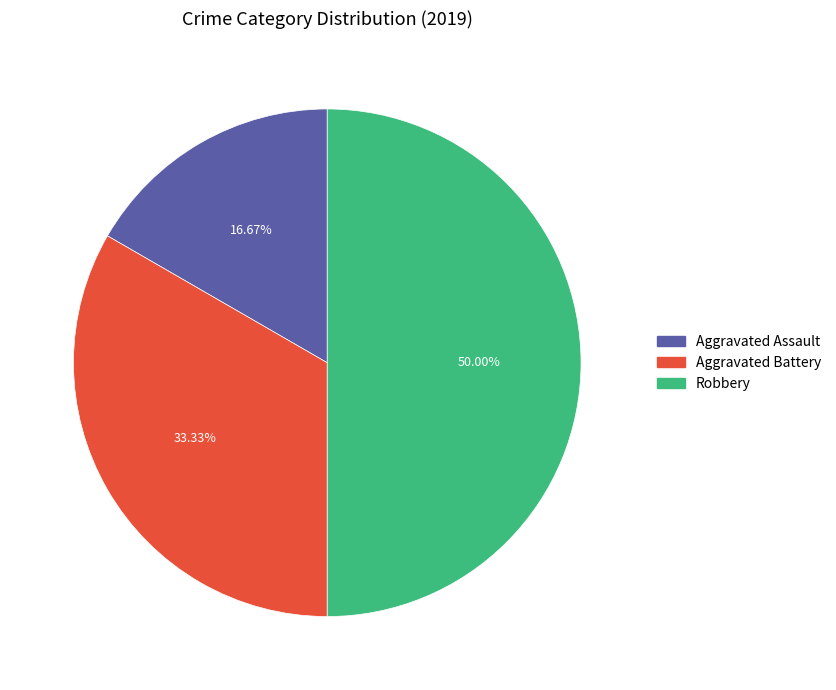

To the nearest percent, what portion does Robbery represent?

50%